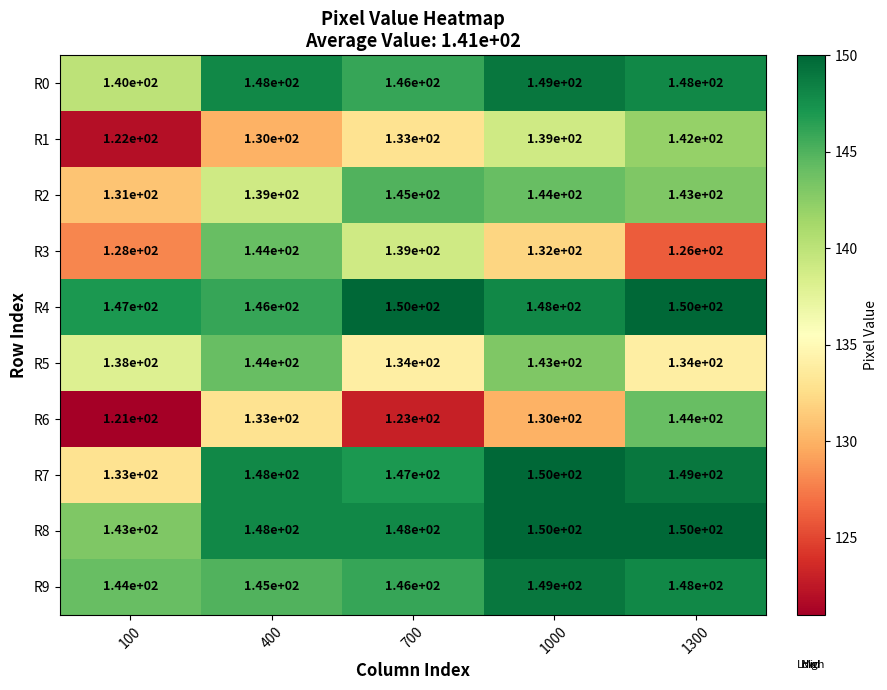

True or false: R1 has a value of 133 at 700.

True